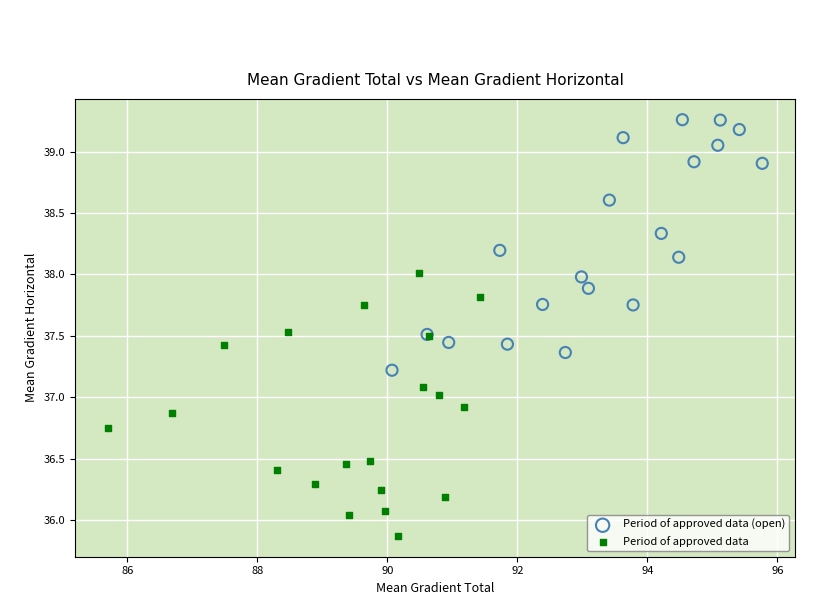

Which series reaches the minimum Y coordinate?

Period of approved data